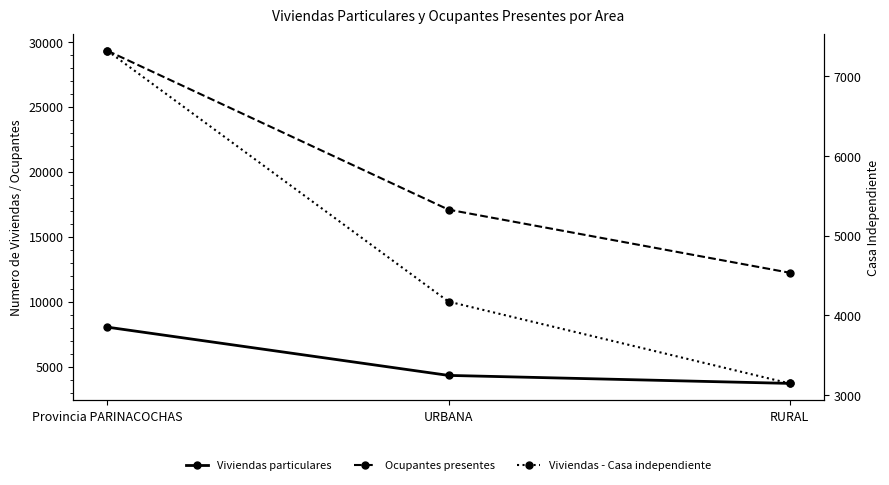

True or false: Viviendas - Casa independiente has a value of 3147 at RURAL.

True